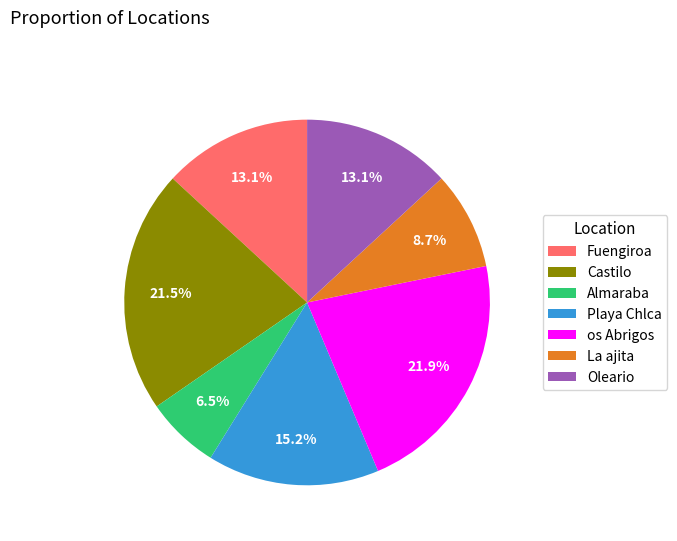

What percentage is NOT represented by Oleario?

86.9%